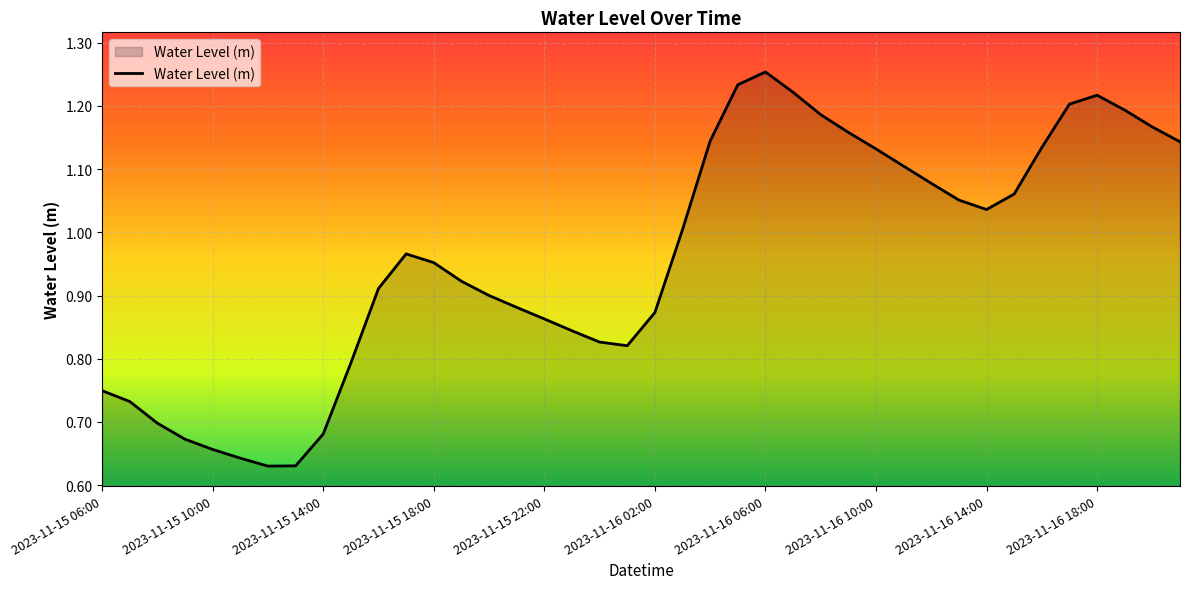

How many lines are shown in the chart?

1